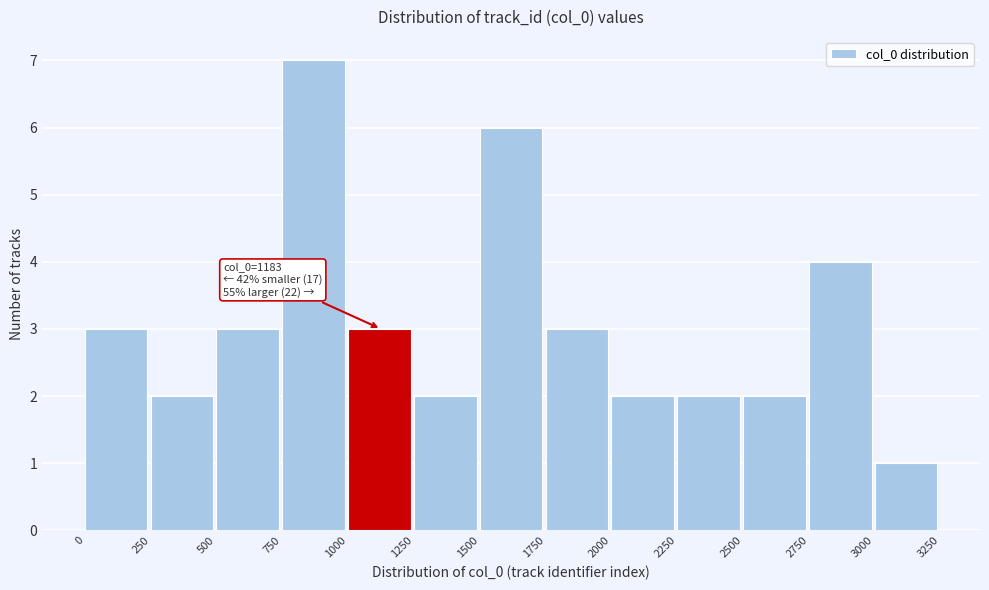

Which range on the x-axis has the tallest bar?

750 to 1000